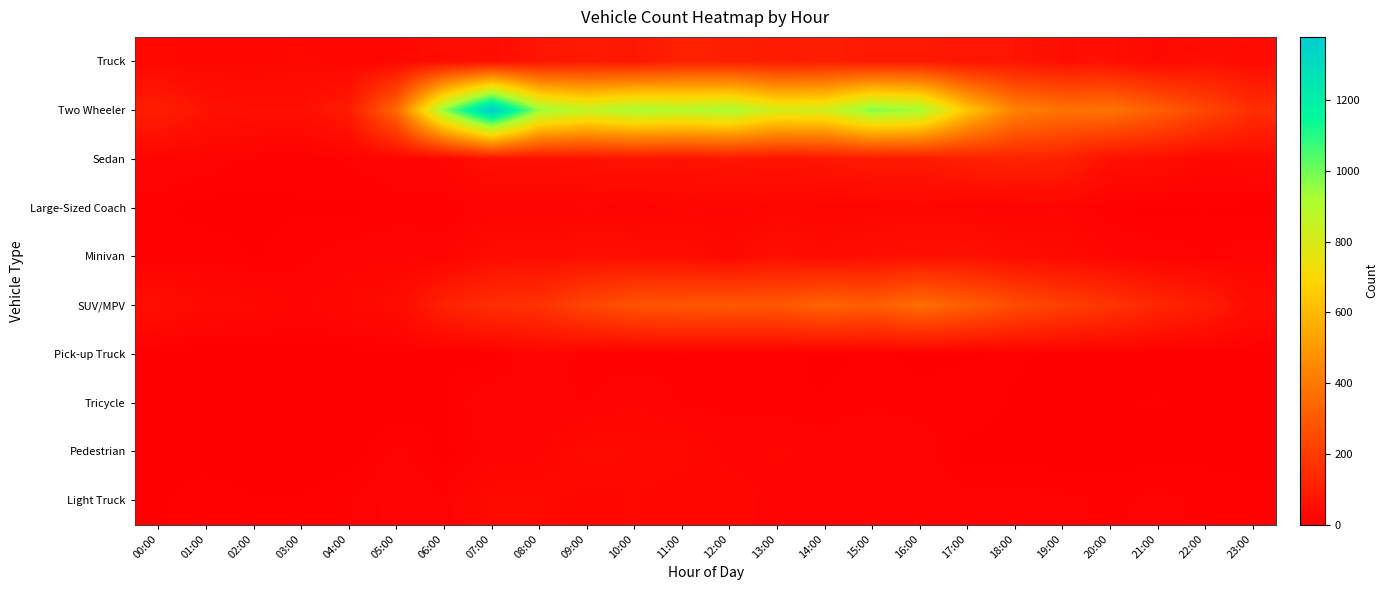

Between 02:00 and 18:00, which series saw the biggest shift?

Two Wheeler